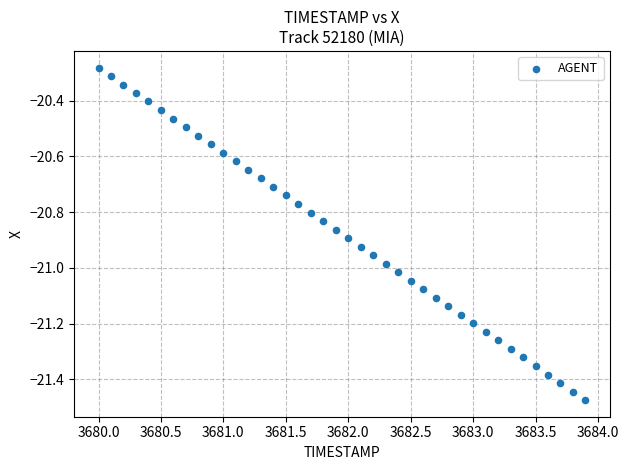

What is the range of X values (max minus min)?

3.9